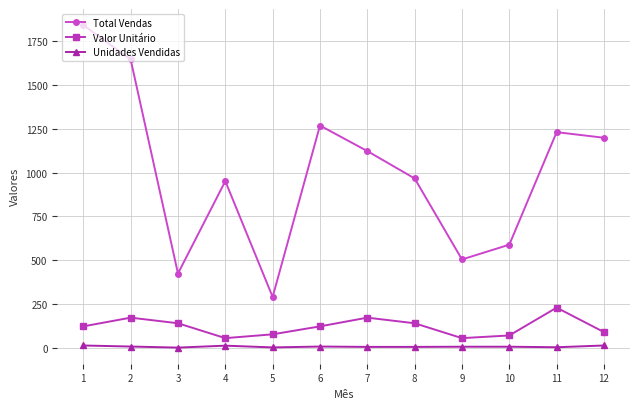

Which series has the largest total across all categories?

Total Vendas